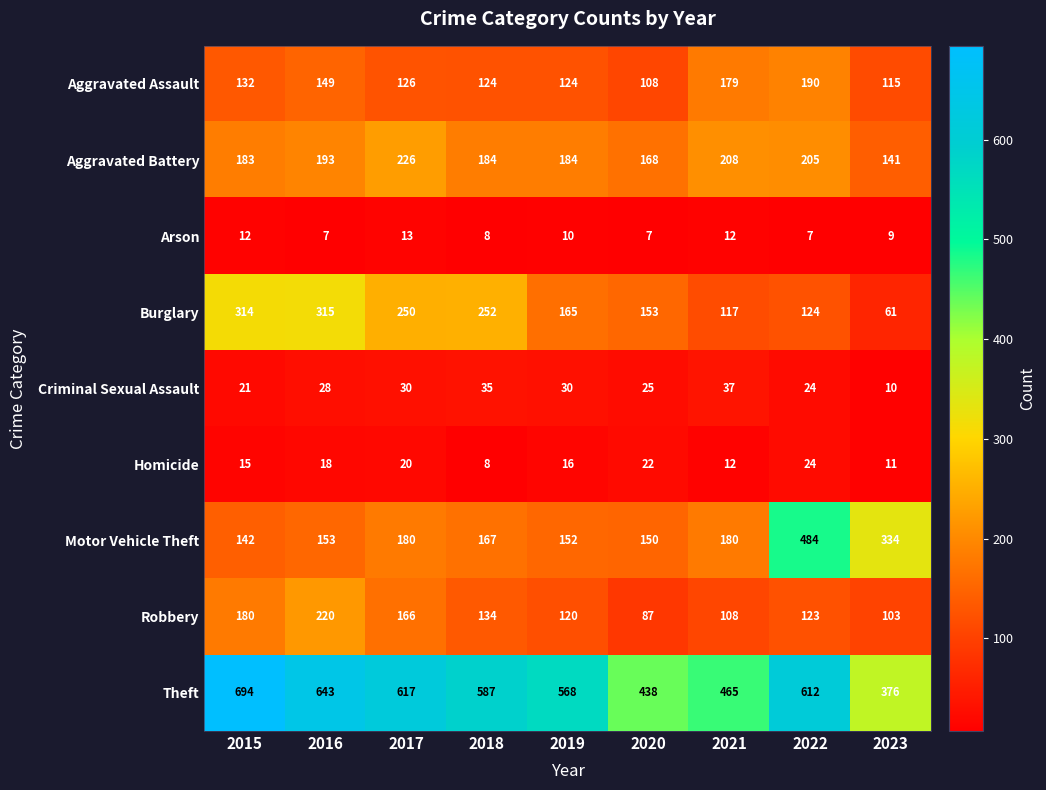

The value of Motor Vehicle Theft at 2023 is 334. True or false?

True